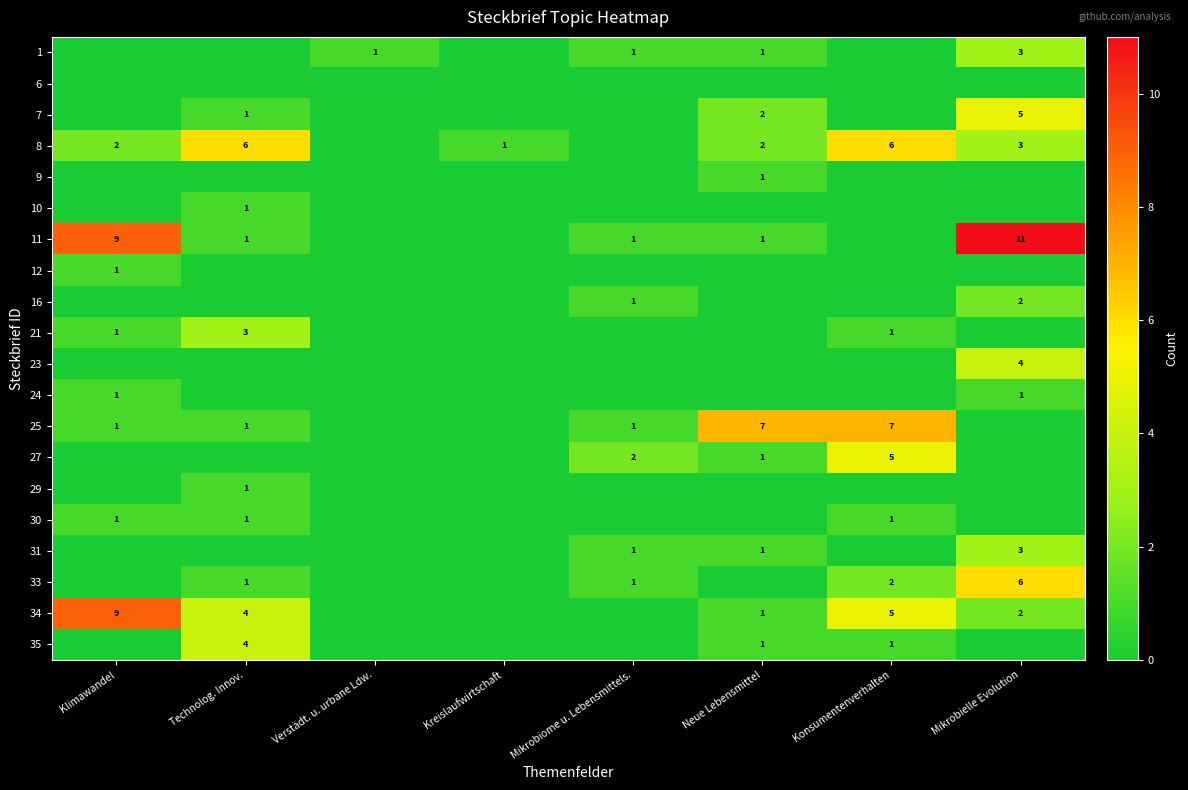

Is it true that 35 equals 2 at Konsumentenverhalten?

False